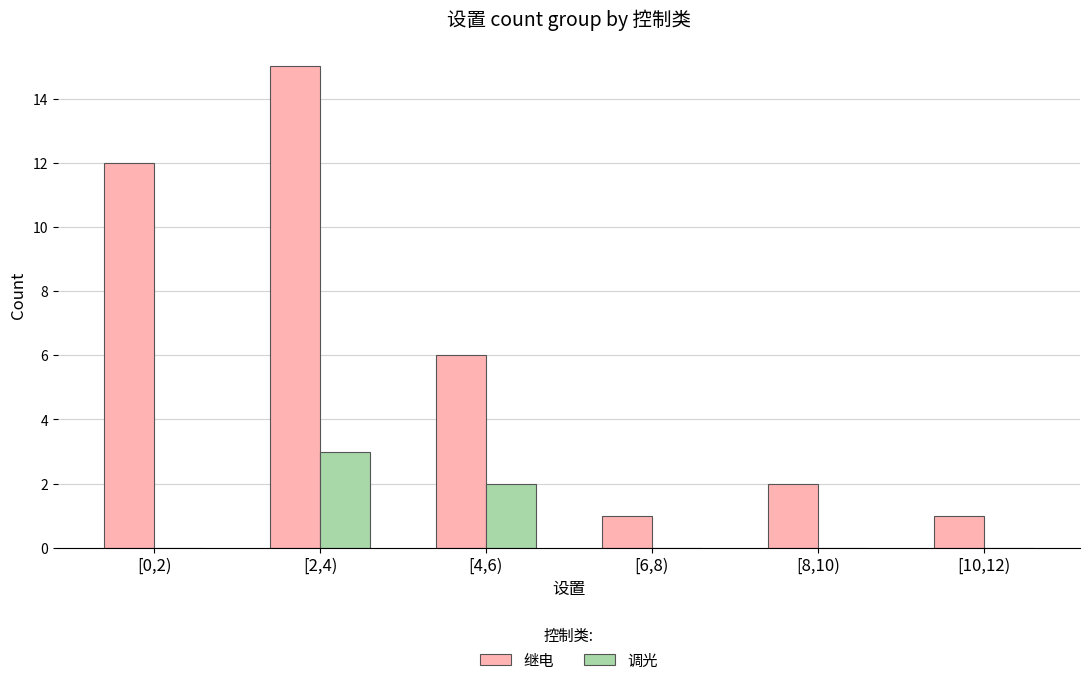

Reading right to left, what are all the values shown in this chart?

继电: [10,12)=1	[8,10)=2	[6,8)=1	[4,6)=6	[2,4)=15	[0,2)=12
调光: [10,12)=0	[8,10)=0	[6,8)=0	[4,6)=2	[2,4)=3	[0,2)=0